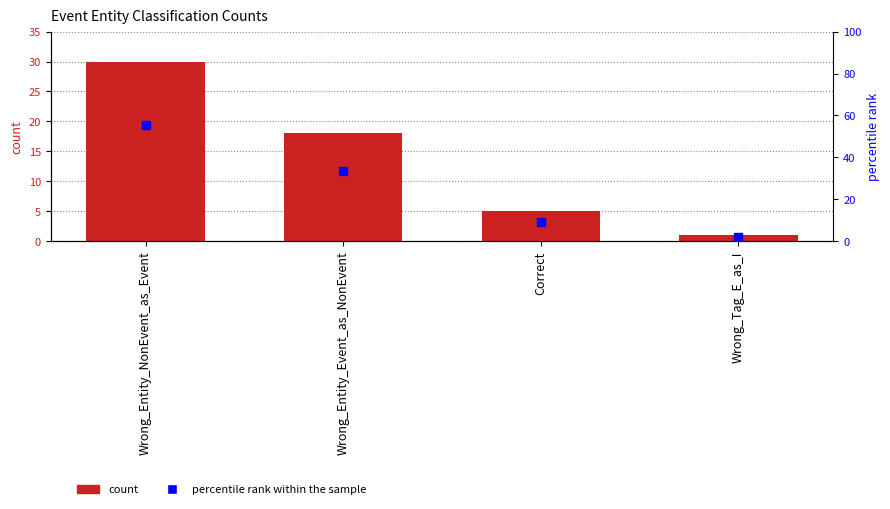

Reading right to left, extract all data points from this chart.

count: Wrong_Tag_E_as_I=1.0	Correct=5.0	Wrong_Entity_Event_as_NonEvent=18.0	Wrong_Entity_NonEvent_as_Event=30.0
percentile rank within the sample: Wrong_Tag_E_as_I=1.9	Correct=9.3	Wrong_Entity_Event_as_NonEvent=33.3	Wrong_Entity_NonEvent_as_Event=55.6